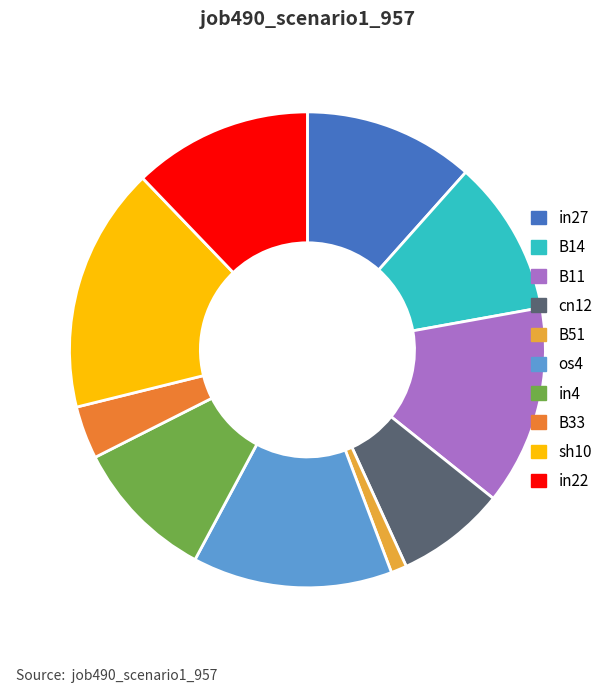

What is the largest slice in the pie chart?

sh10